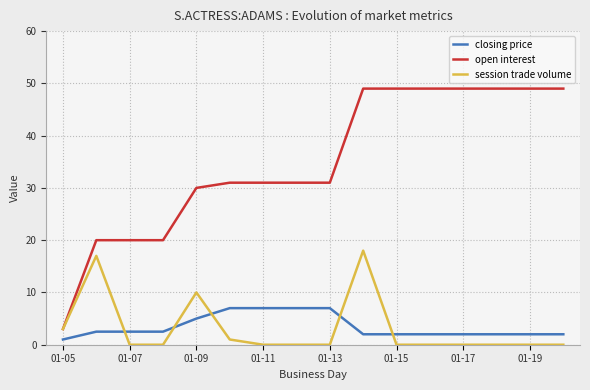

True or false: open interest and closing price cross at least once.

False